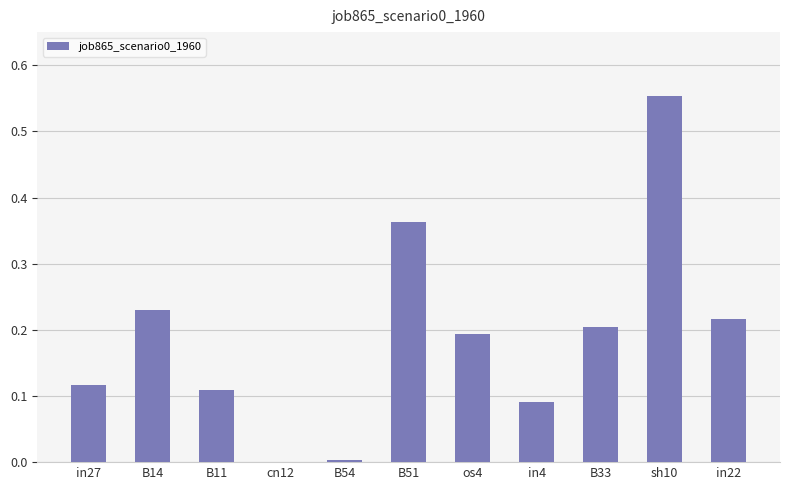

At which category does the chart reach its peak across all series?

sh10